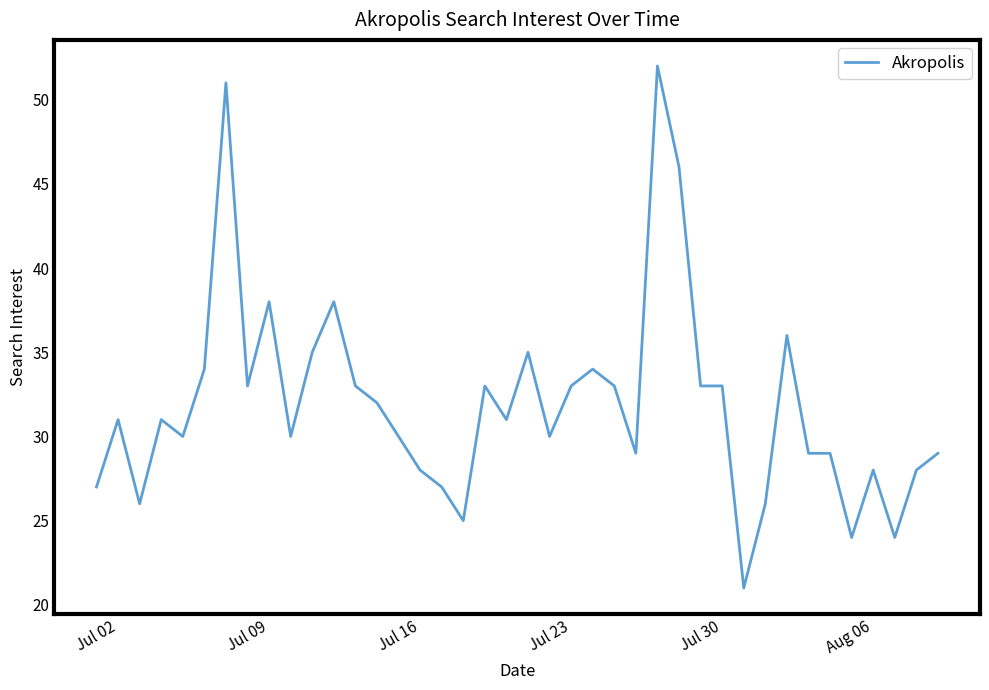

What is the difference between the maximum and minimum values?

31